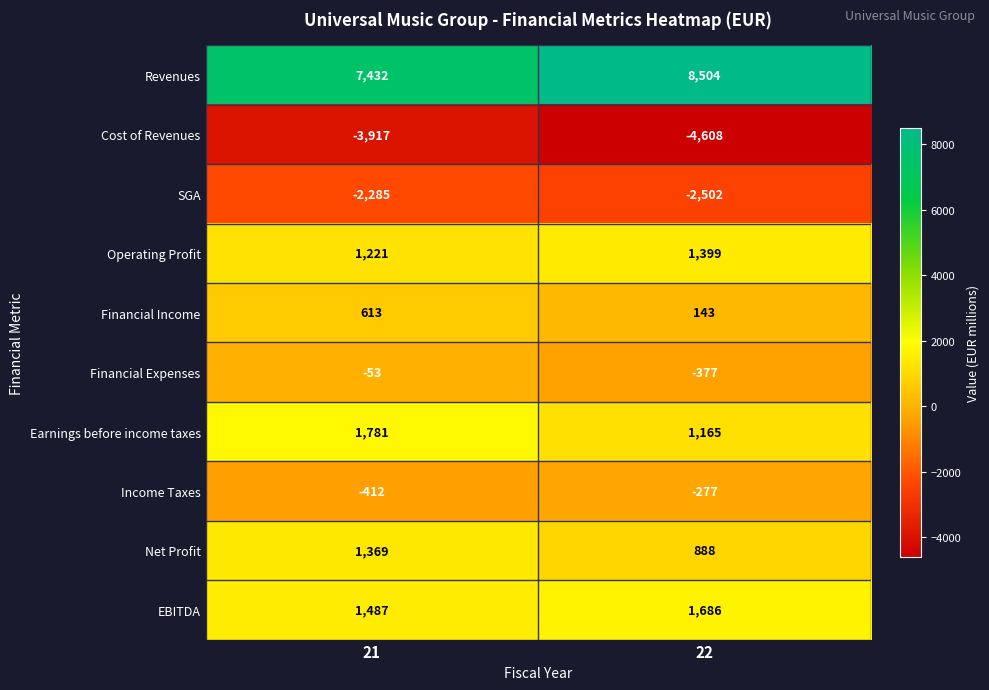

How many categories are shown in the chart?

2